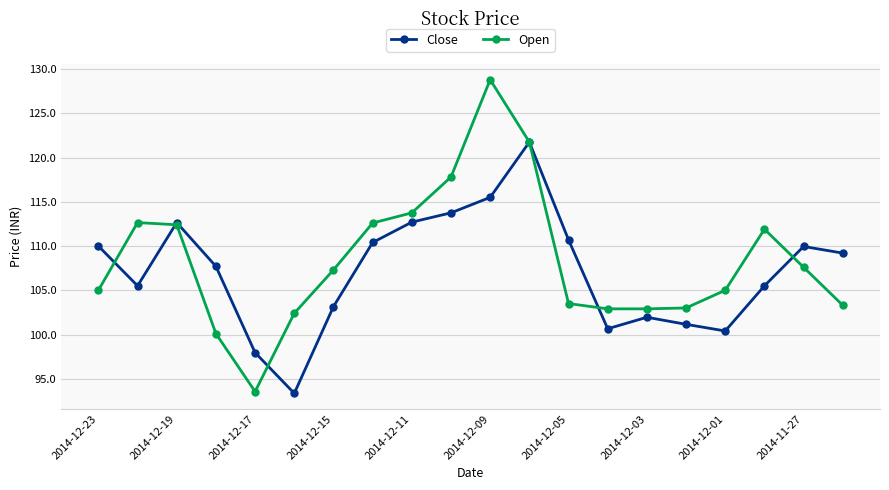

True or false: Open has more than 2 interior local peaks.

True